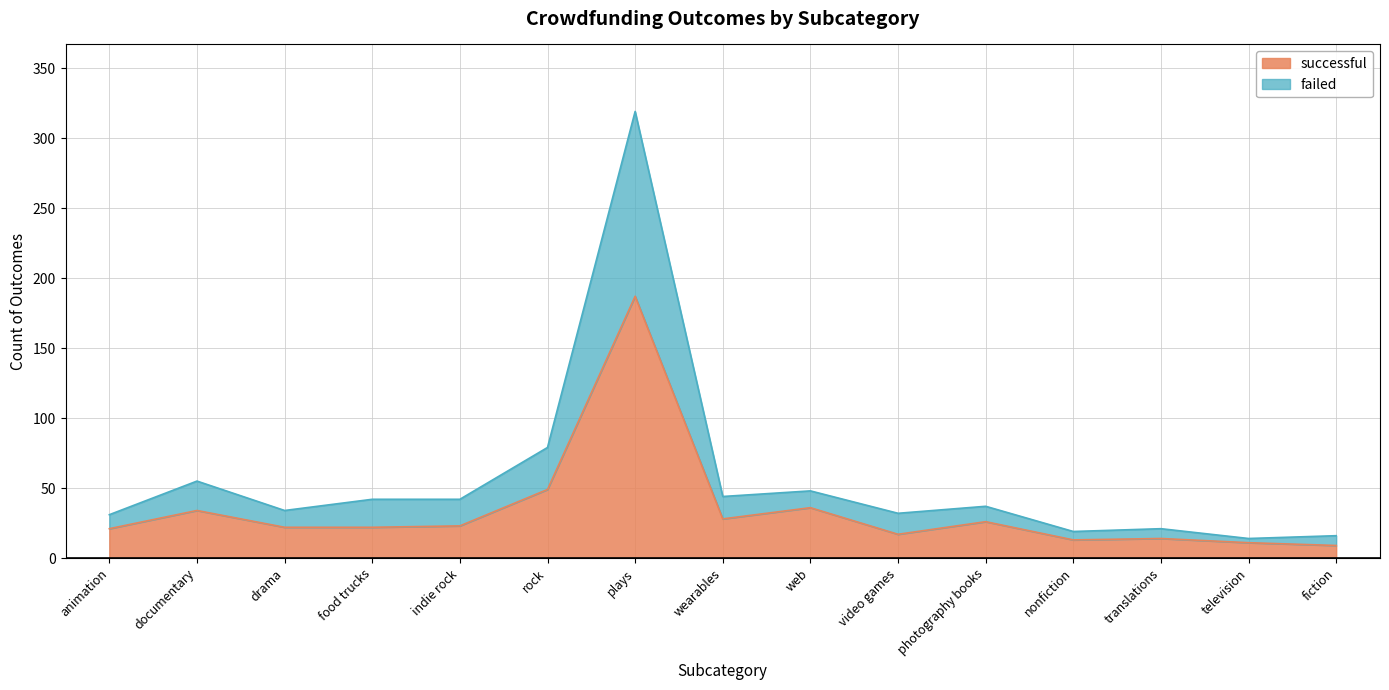

True or false: failed has more than 0 points higher than both neighbors.

True